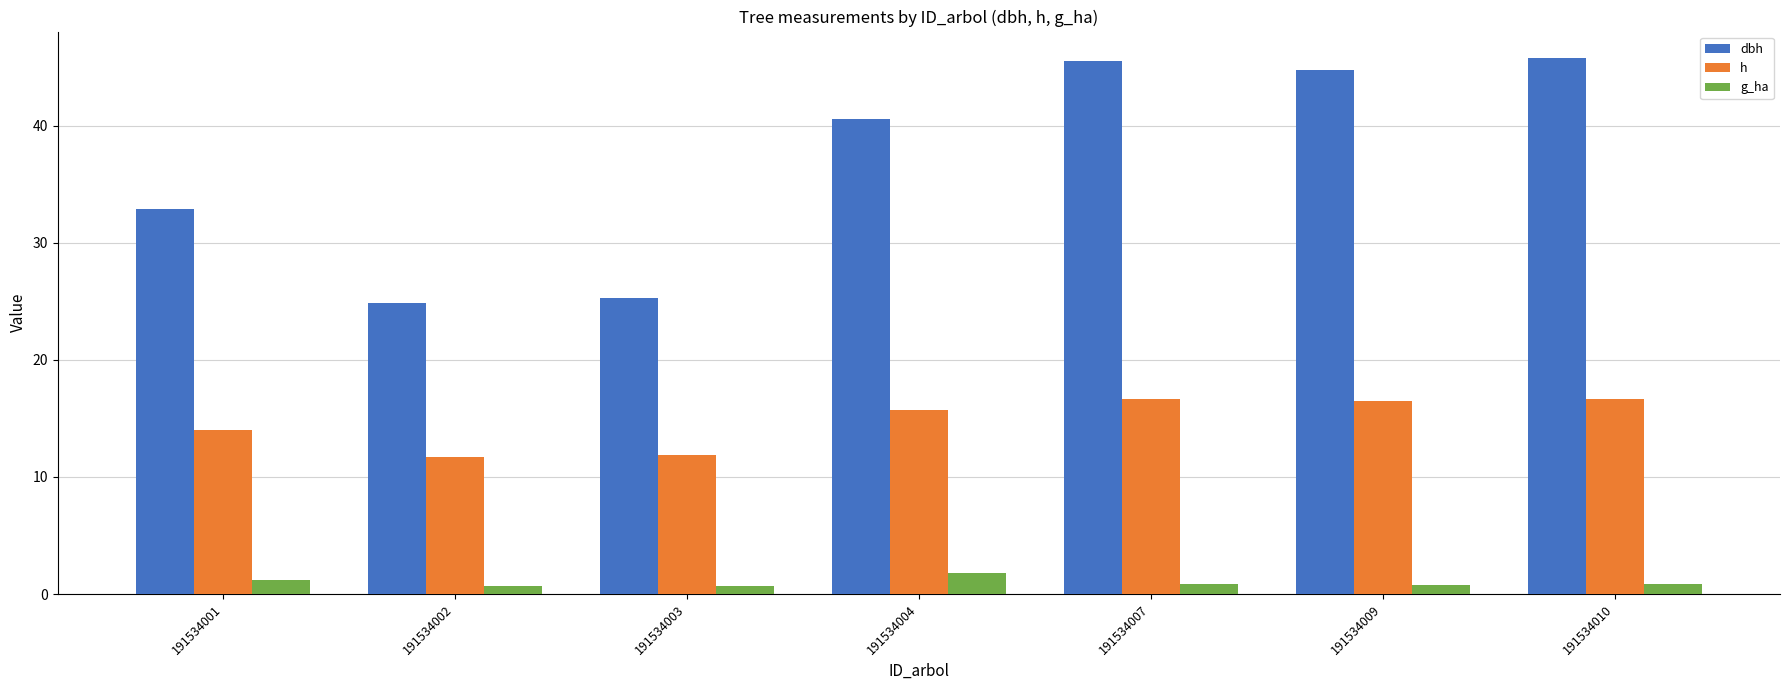

The dbh series shows 45.5 at 191534007. True or false?

True